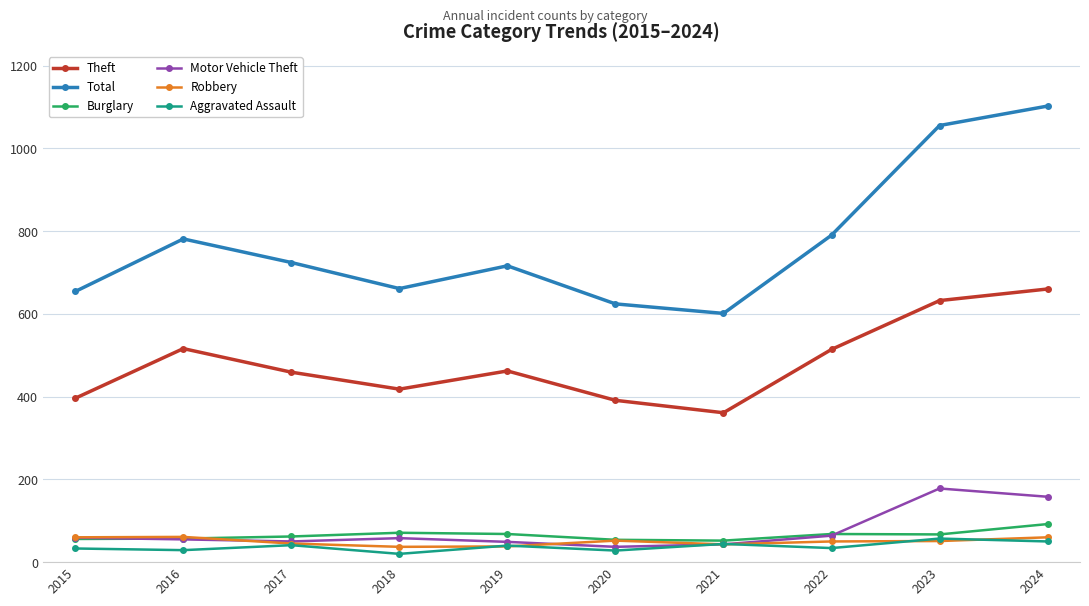

True or false: Theft and Burglary intersect in this chart.

False